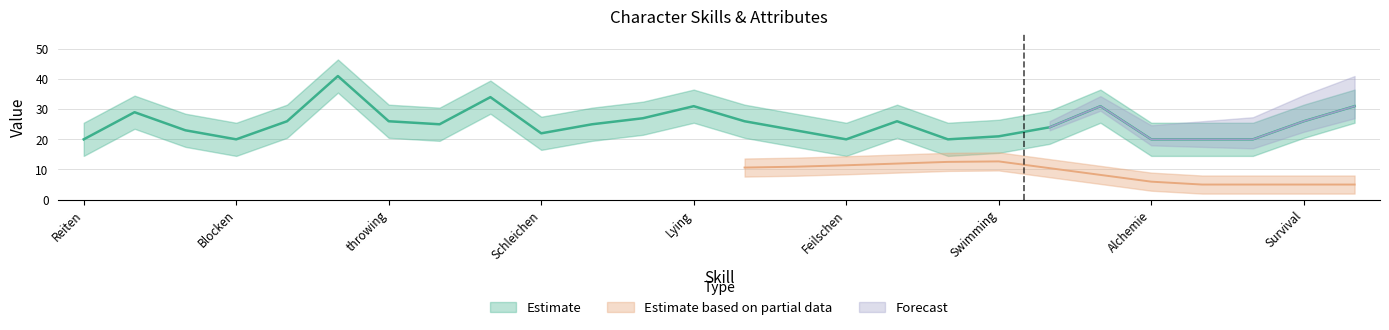

What is the label of the 13th point from the left?

Lying